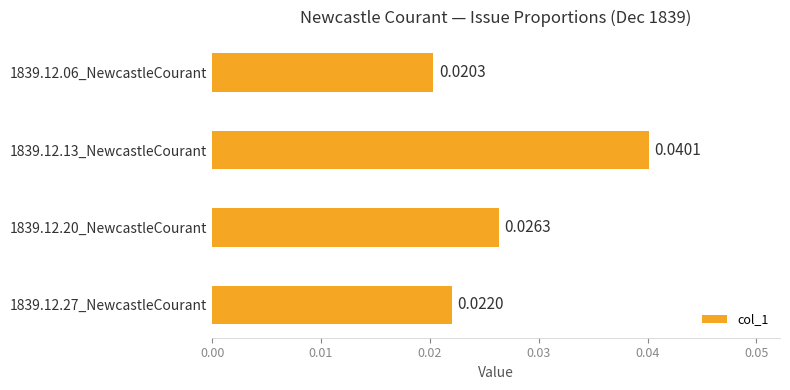

Count the values in the range 0 to 1.

4